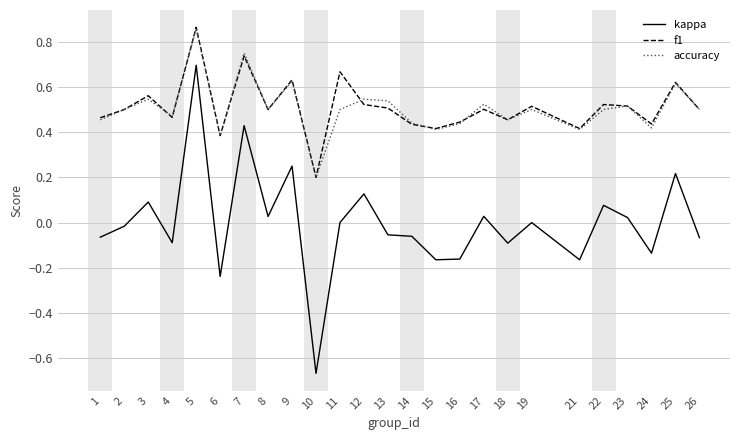

Is the value of f1 at 12 greater than the value of kappa at 10?

Yes